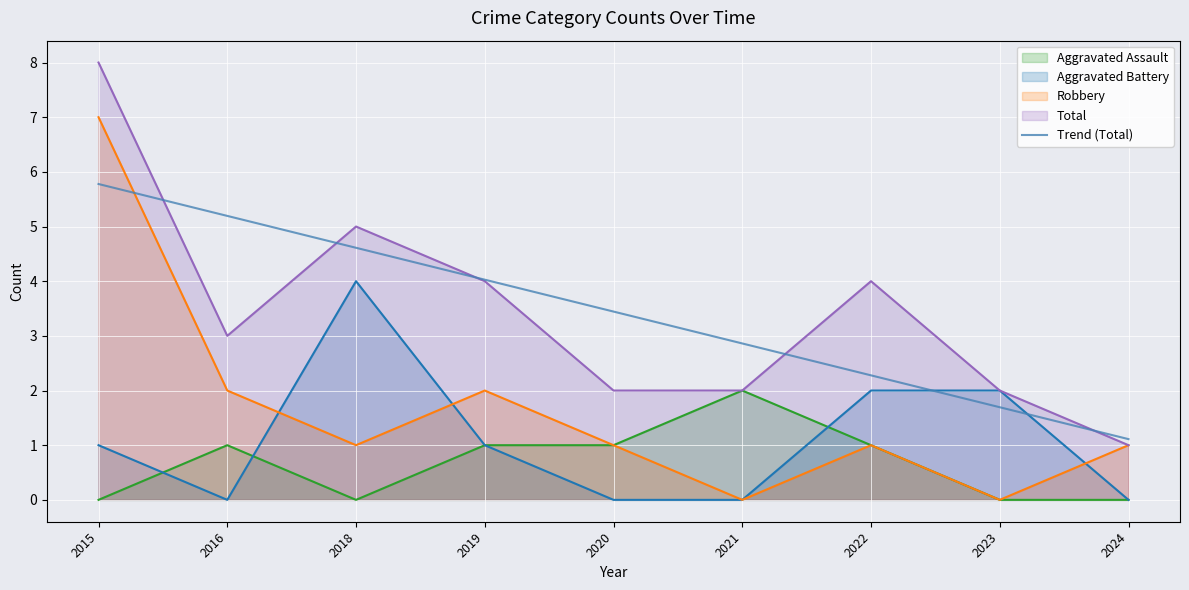

Does the chart display data point markers on the line(s)?

No